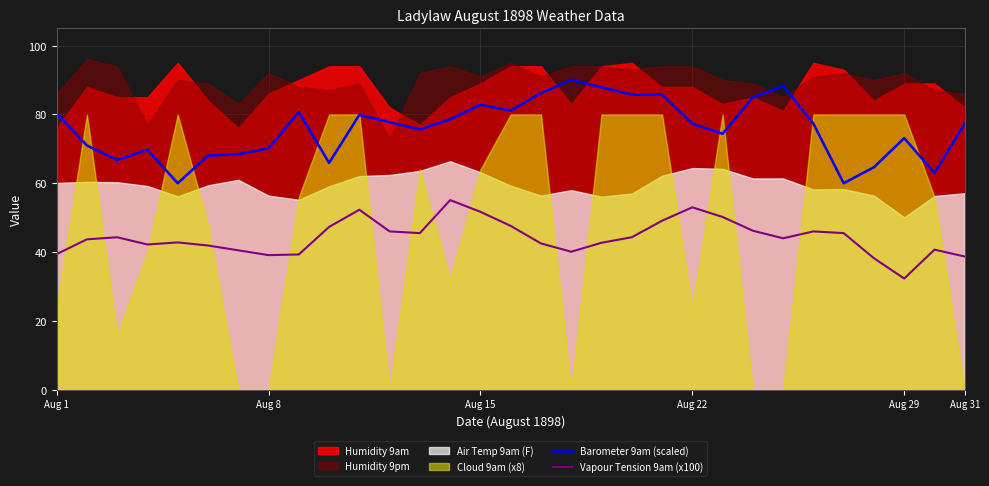

True or false: Barometer 9am (scaled) and Vapour Tension 9am (x100) cross at least once.

False